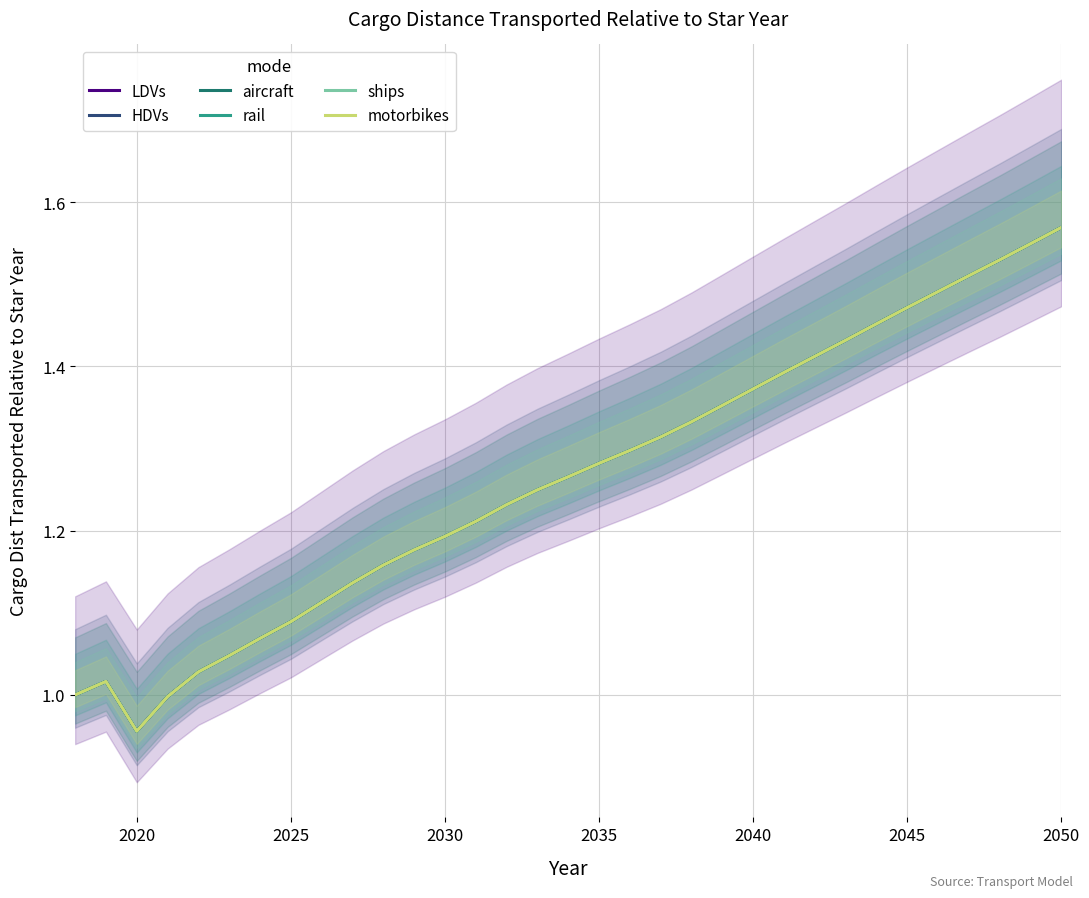

True or false: motorbikes has more than 0 points higher than both neighbors.

True